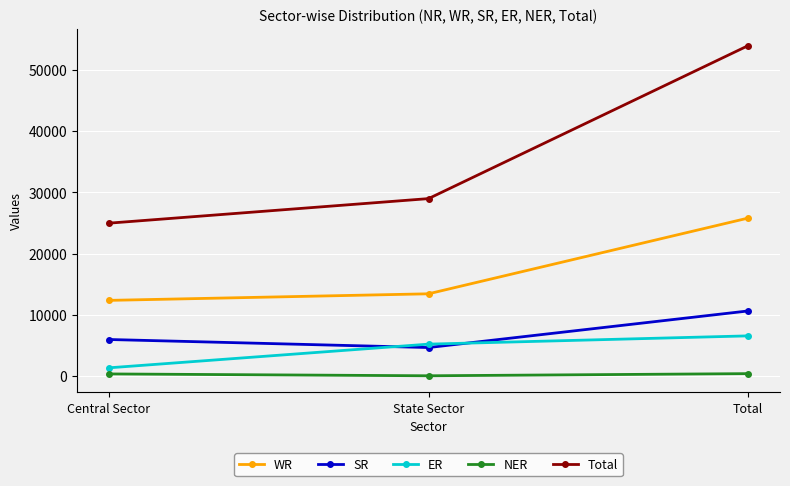

Count the number of data series in this chart.

5